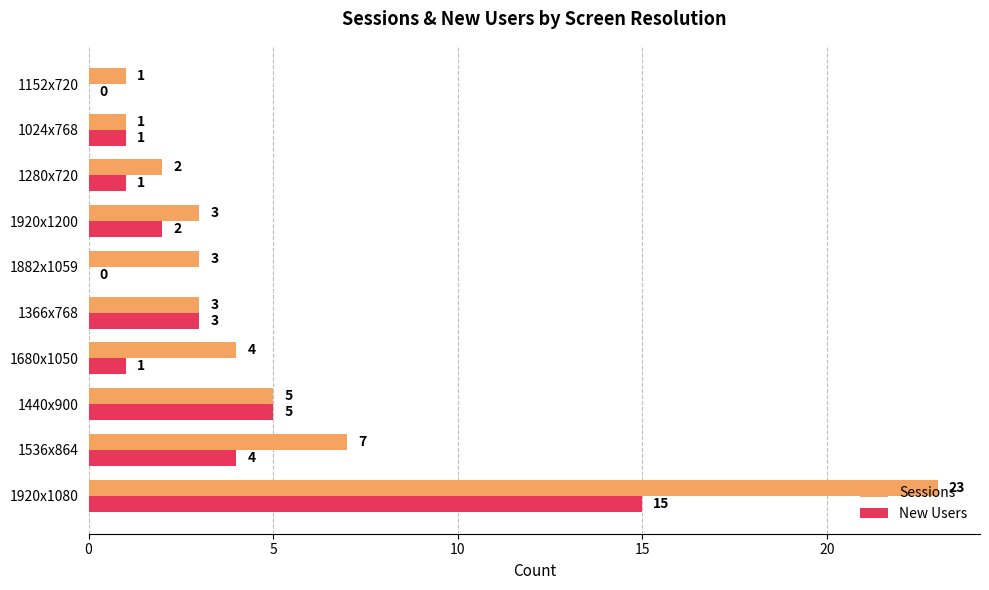

What are all the series names shown in the legend?

Sessions, New Users